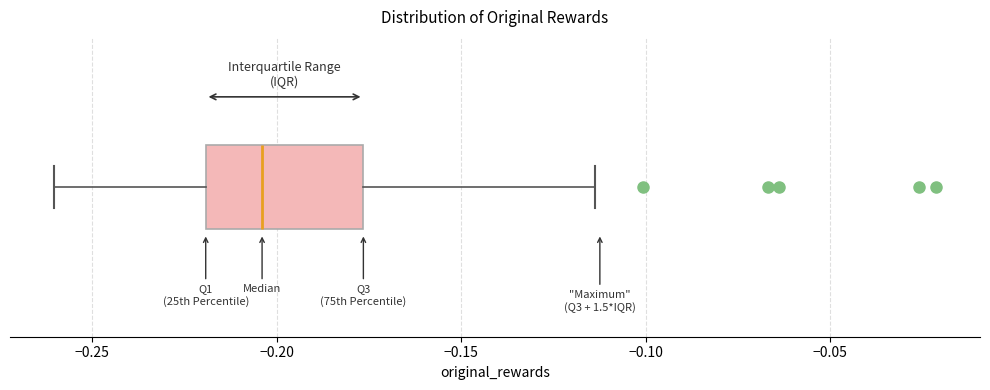

Where does the right whisker of the box end on the x-axis? The values are not printed on the chart, so give them approximately, as read against the axis.

-0.115